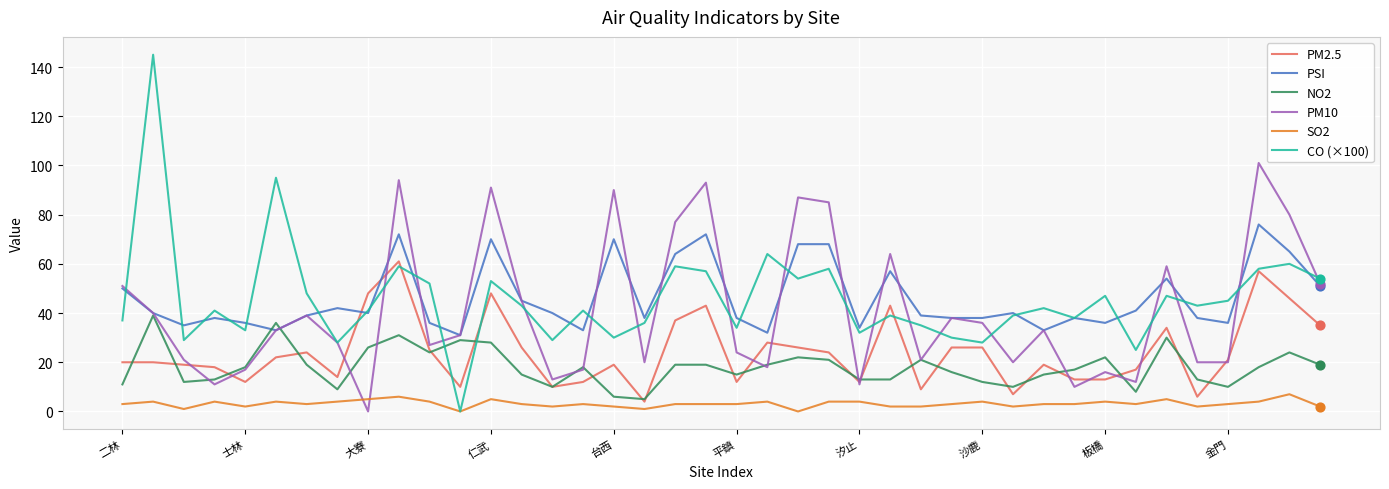

List the series in order of their peak value, lowest first.

SO2, NO2, PM2.5, PSI, PM10, CO (×100)